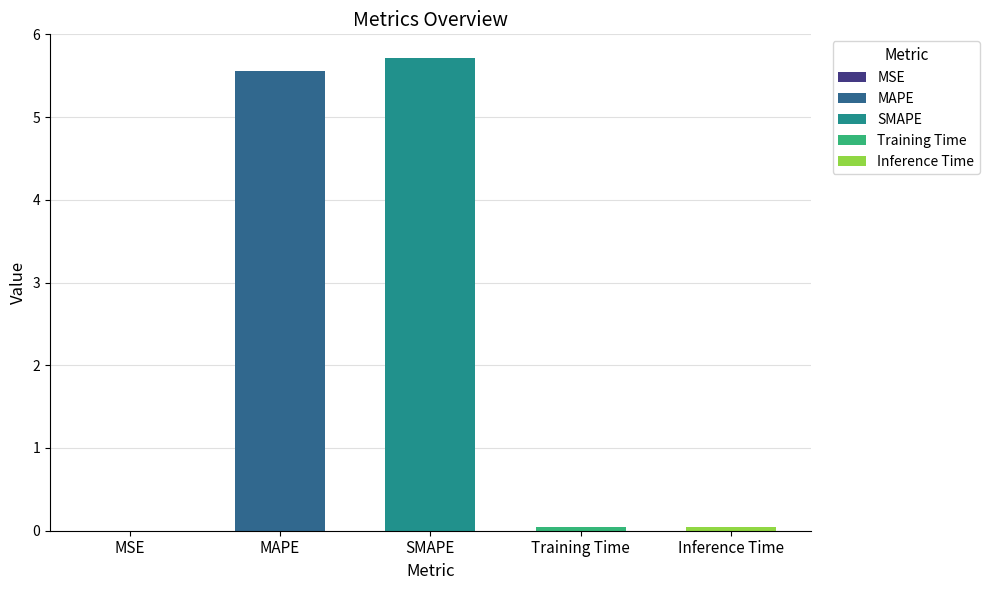

What is the difference between the second highest and second lowest values?

5.5